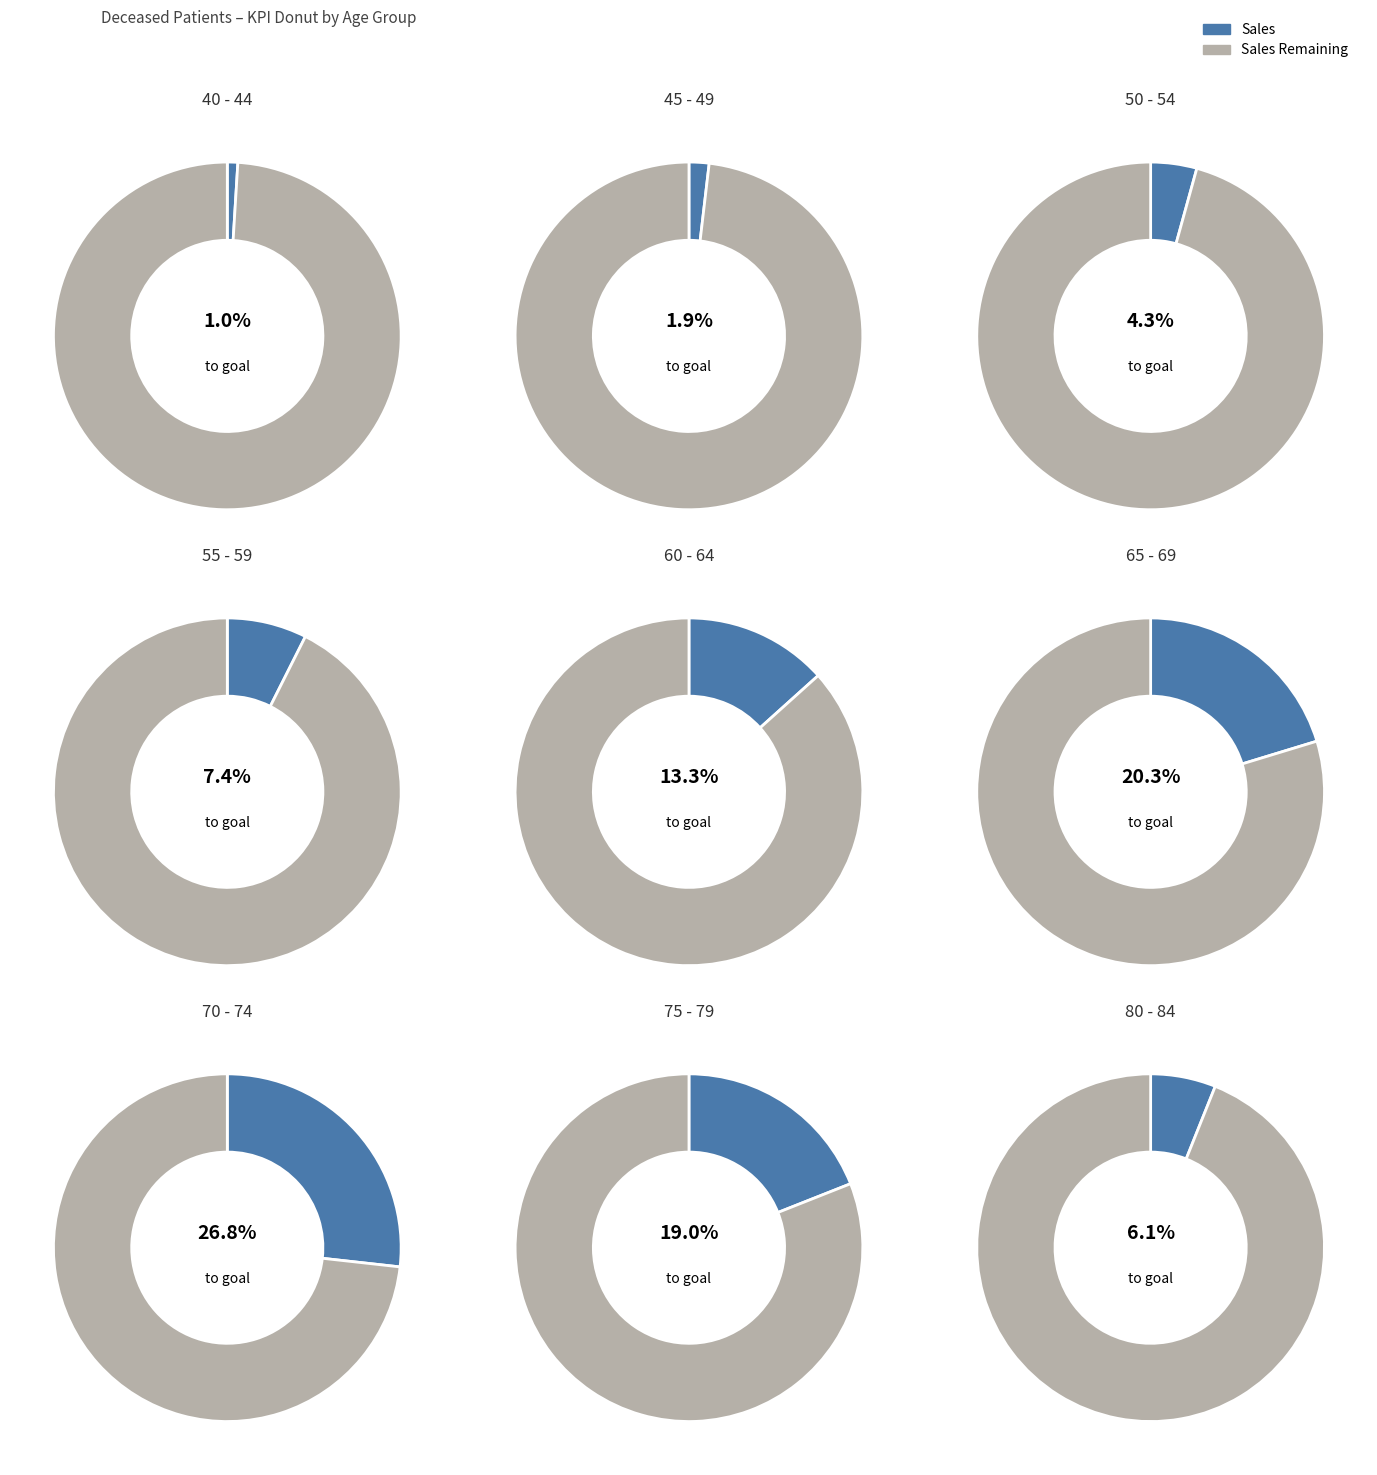

How many segments does this pie chart have?

9